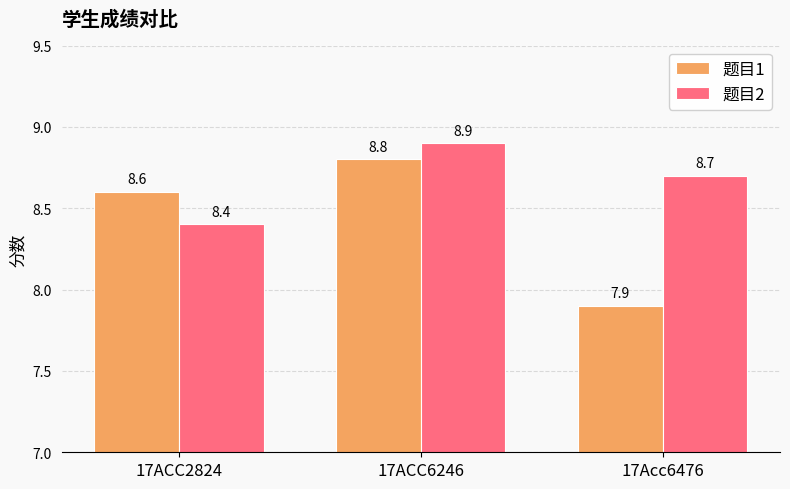

How many categories are shown in the chart?

3